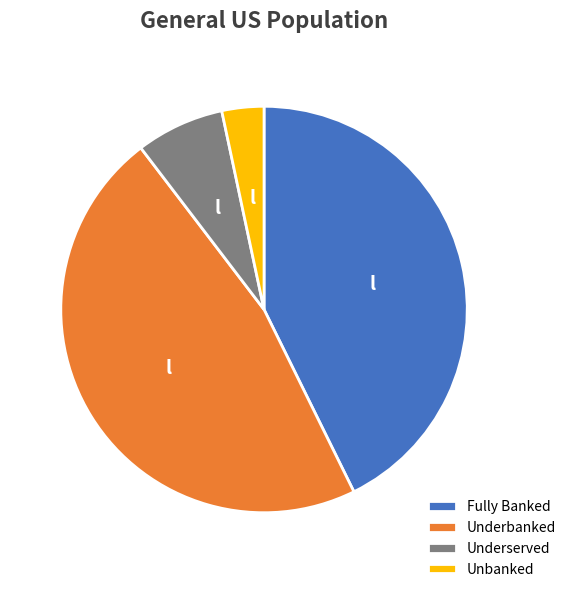

Rank the categories by value from highest to lowest.

Underbanked, Fully Banked, Underserved, Unbanked